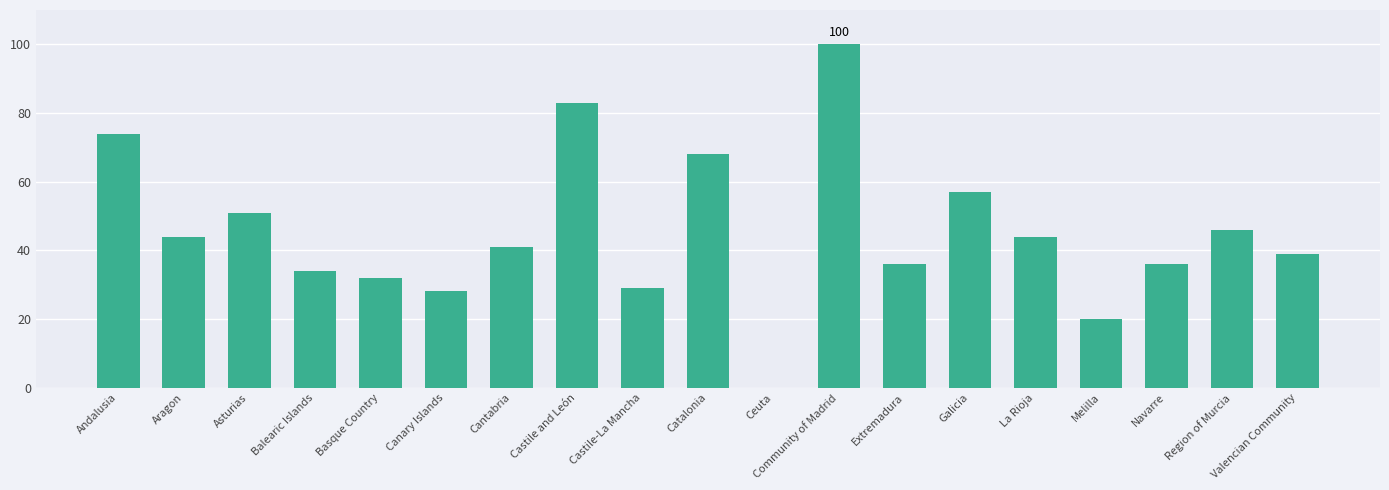

Where is the data nearest to the value 50?

Asturias